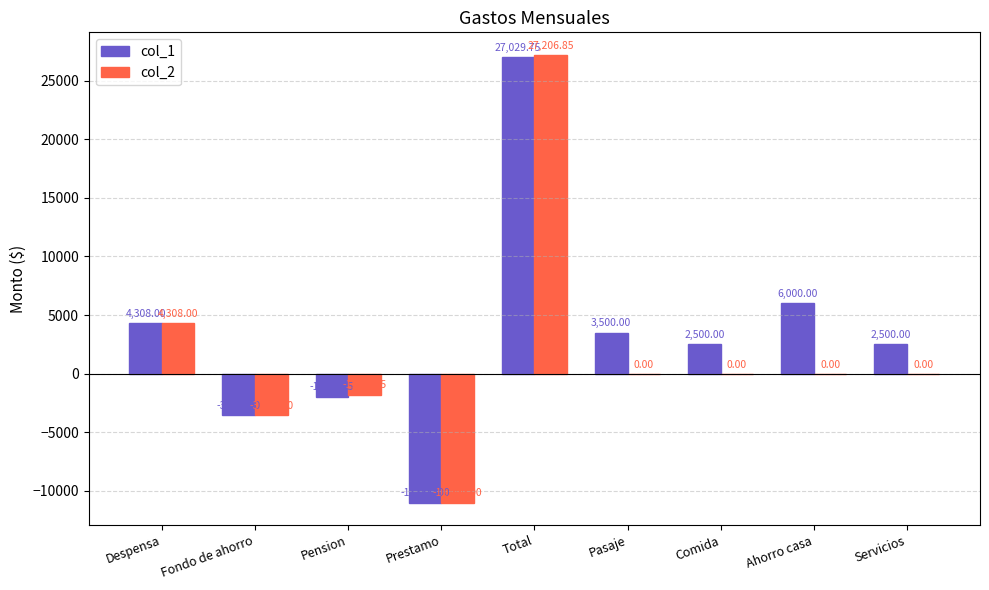

How many groups of bars are there?

9